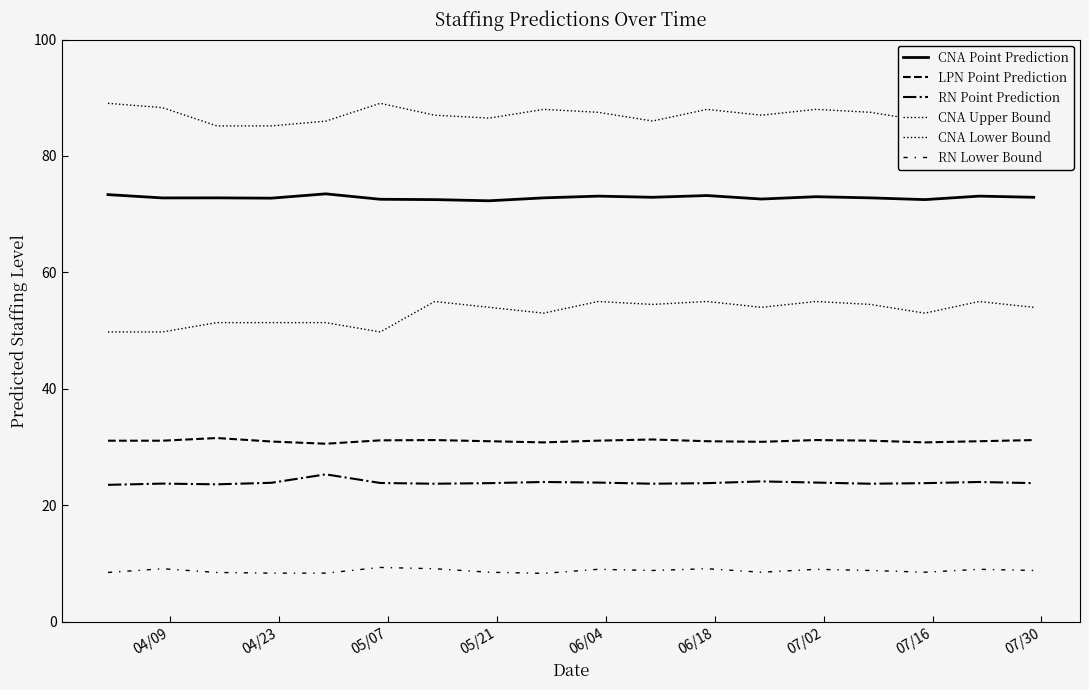

How many interior local valleys does the CNA Upper Bound series have?

4